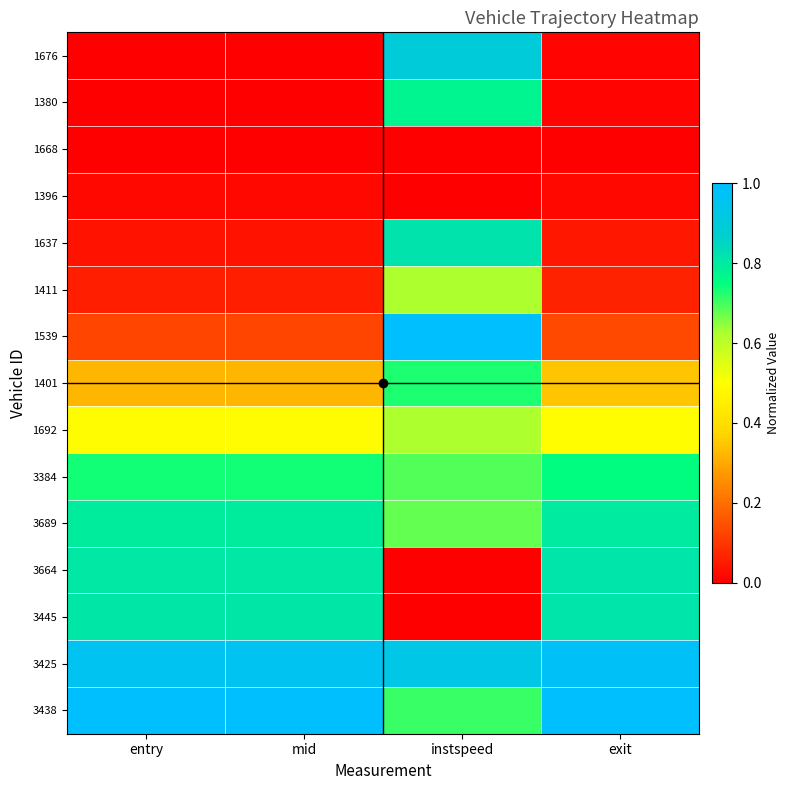

Which series has the largest total across all categories?

3425